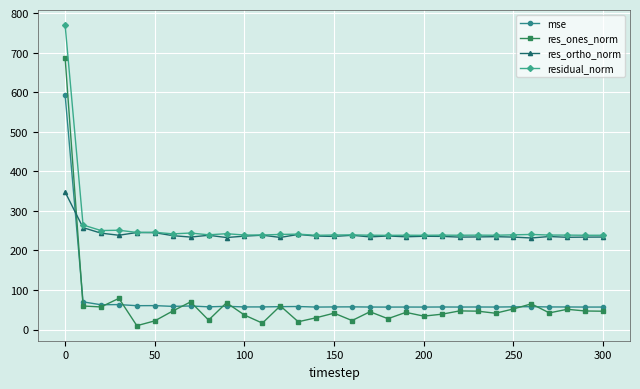

True or false: residual_norm has more than 1 interior local peaks.

True